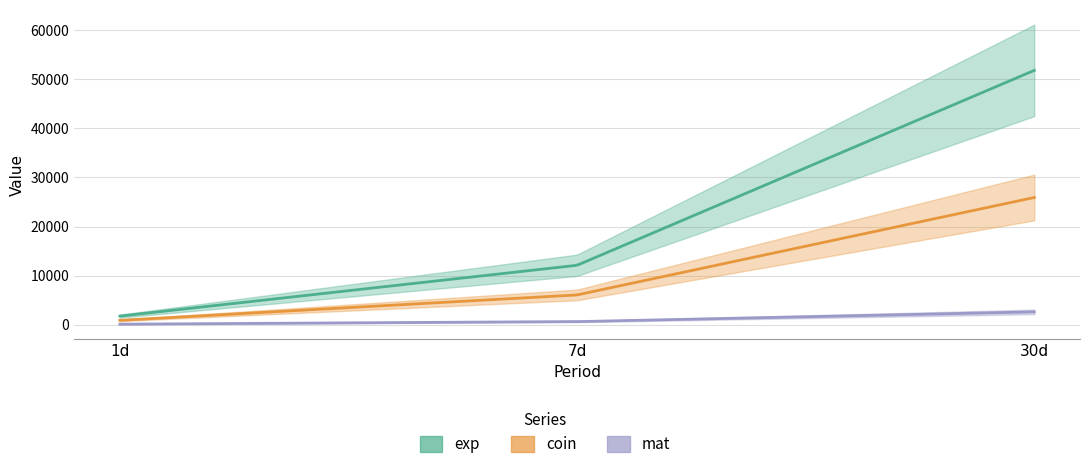

What is the label of the 3rd point from the left?

30d